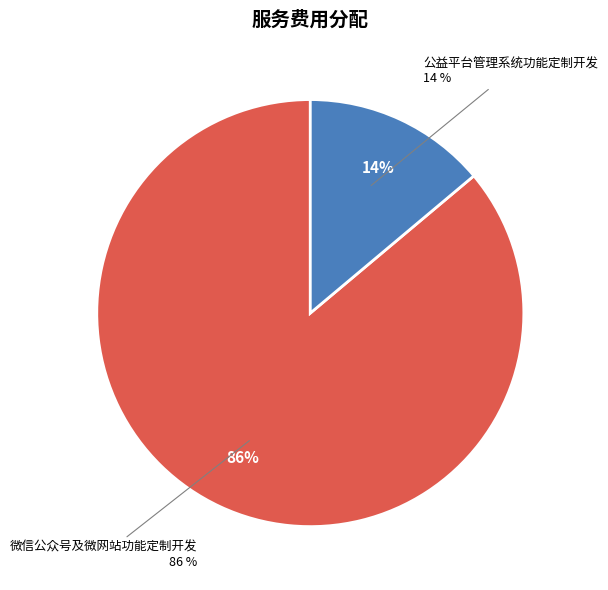

To the nearest percent, what portion does 公益平台管理系统功能定制开发 represent?

14%